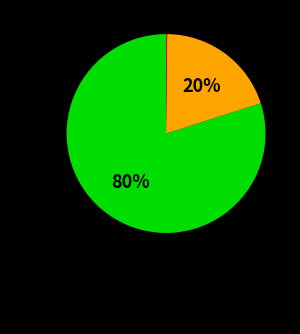

To the nearest percent, what is the average slice percentage?

33%